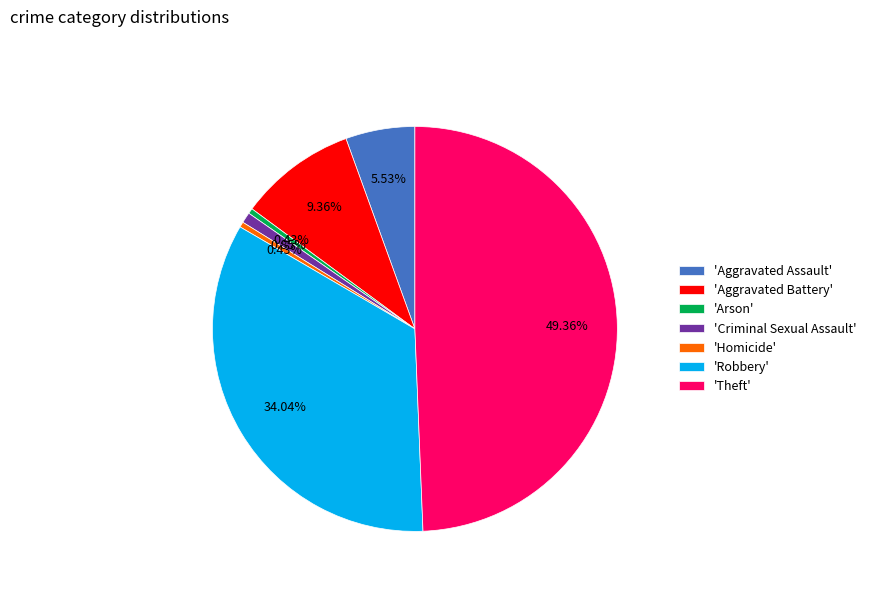

Do 'Aggravated Battery' and 'Aggravated Assault' together represent more than half of the pie?

No